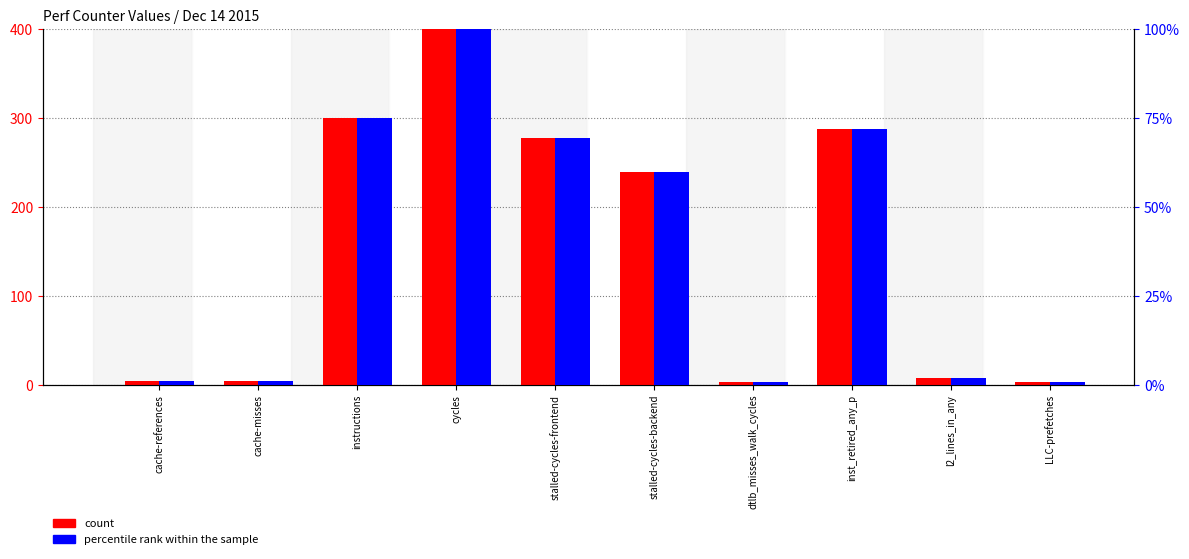

Are the bars horizontal?

No